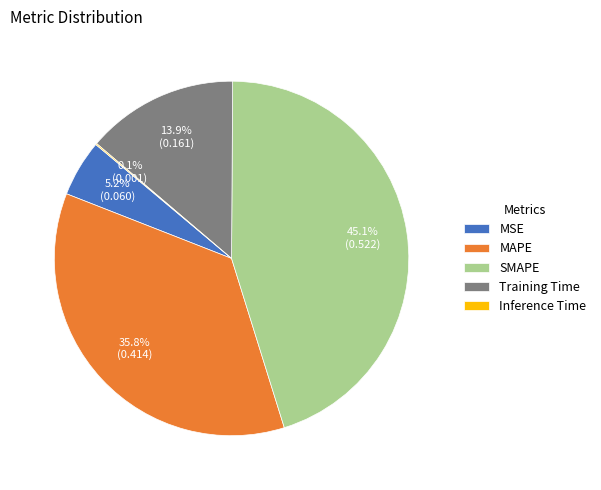

Is MAPE the majority of the pie?

No